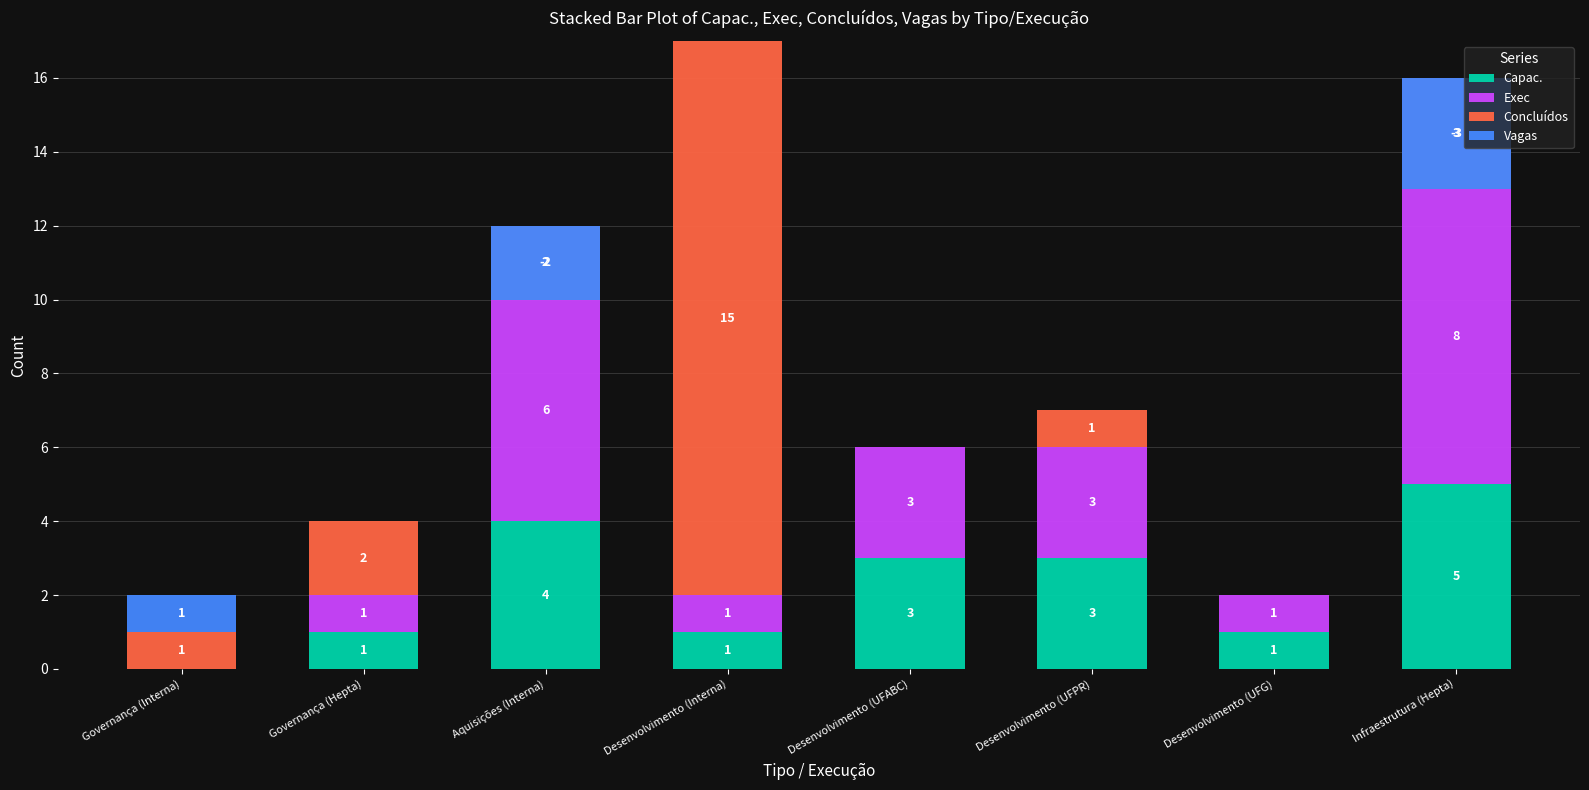

Which category has the highest value across all series?

Desenvolvimento (Interna)